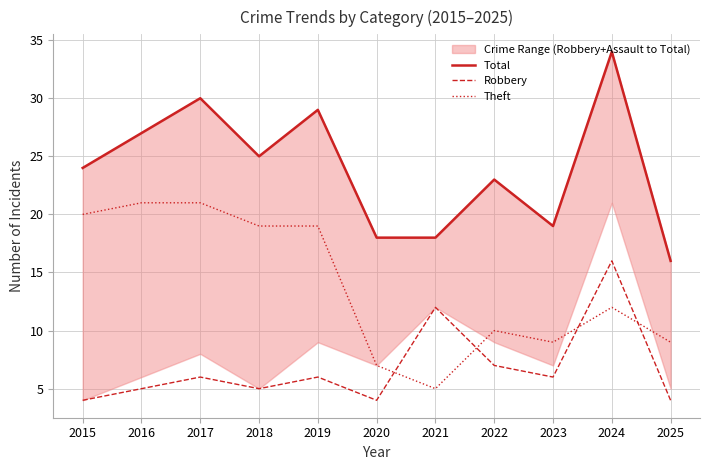

Reading left to right, transcribe all the data shown in this chart.

Total: 24	27	30	25	29	18	18	23	19	34	16
Robbery: 4	5	6	5	6	4	12	7	6	16	4
Theft: 20	21	21	19	19	7	5	10	9	12	9